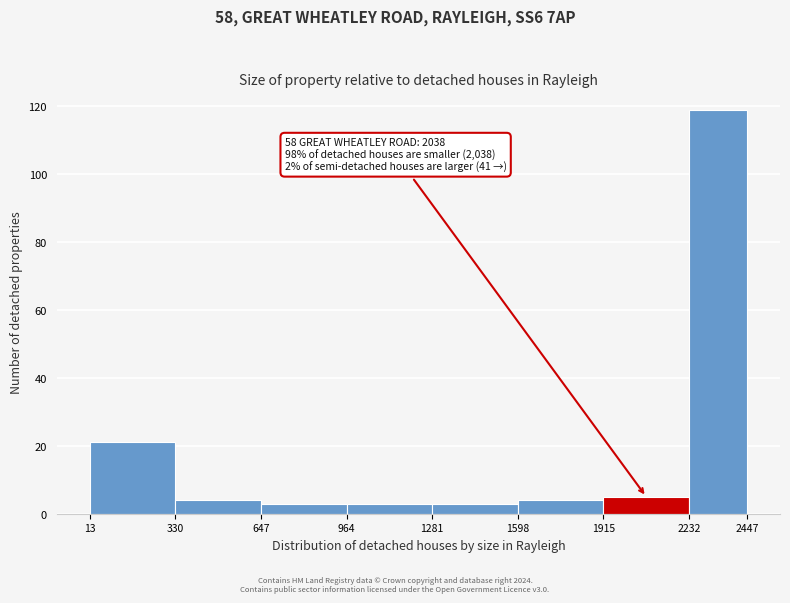

Which range on the x-axis has the tallest bar?

2232 to 2447